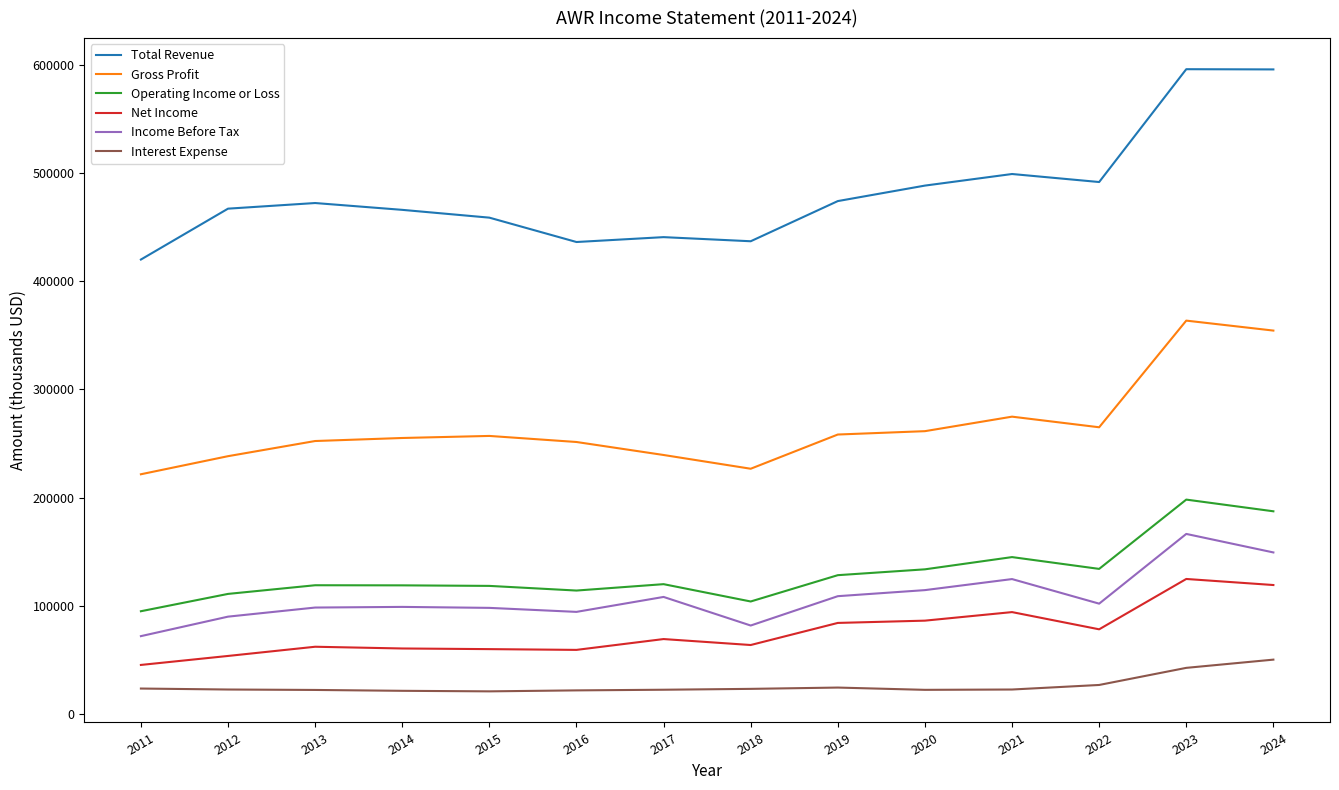

Rank the series by their maximum value, from highest to lowest.

Total Revenue, Gross Profit, Operating Income or Loss, Income Before Tax, Net Income, Interest Expense